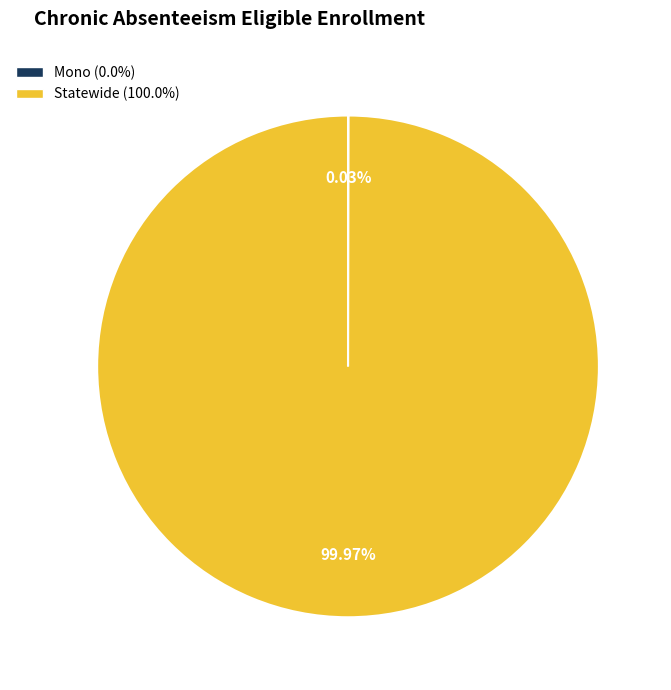

True or false: Statewide accounts for 100% of the total.

True